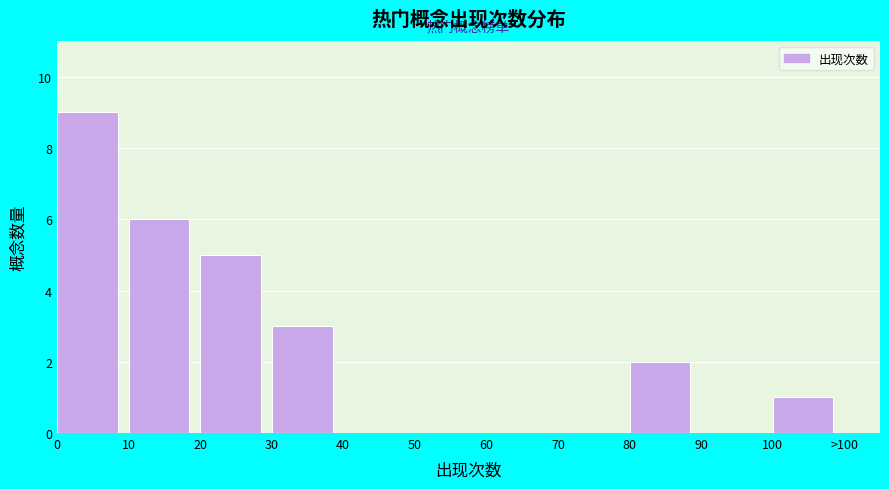

Reading right to left, extract all data points from this chart.

100=1	90=0	80=2	70=0	60=0	50=0	40=0	30=3	20=5	10=6	0=9